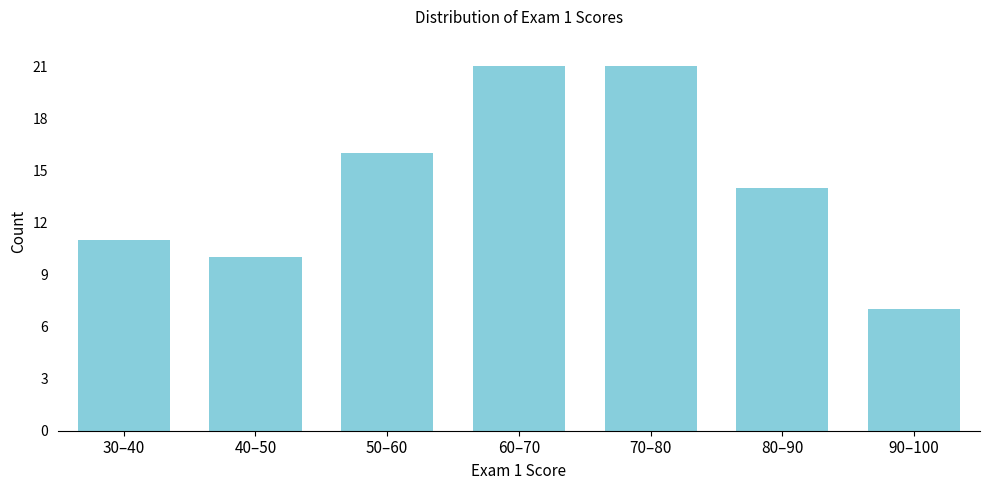

Reading left to right, what are all the values shown in this chart?

30–40=11	40–50=10	50–60=16	60–70=21	70–80=21	80–90=14	90–100=7